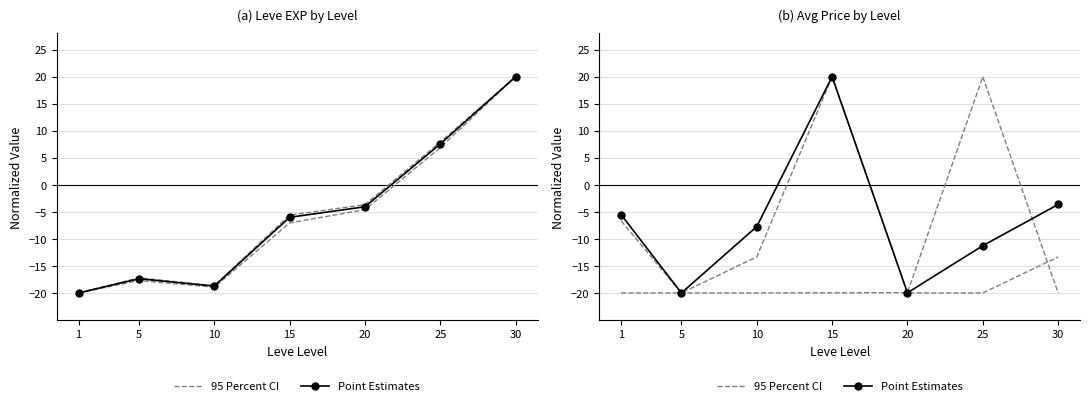

At which category does the chart reach its minimum across all series?

1